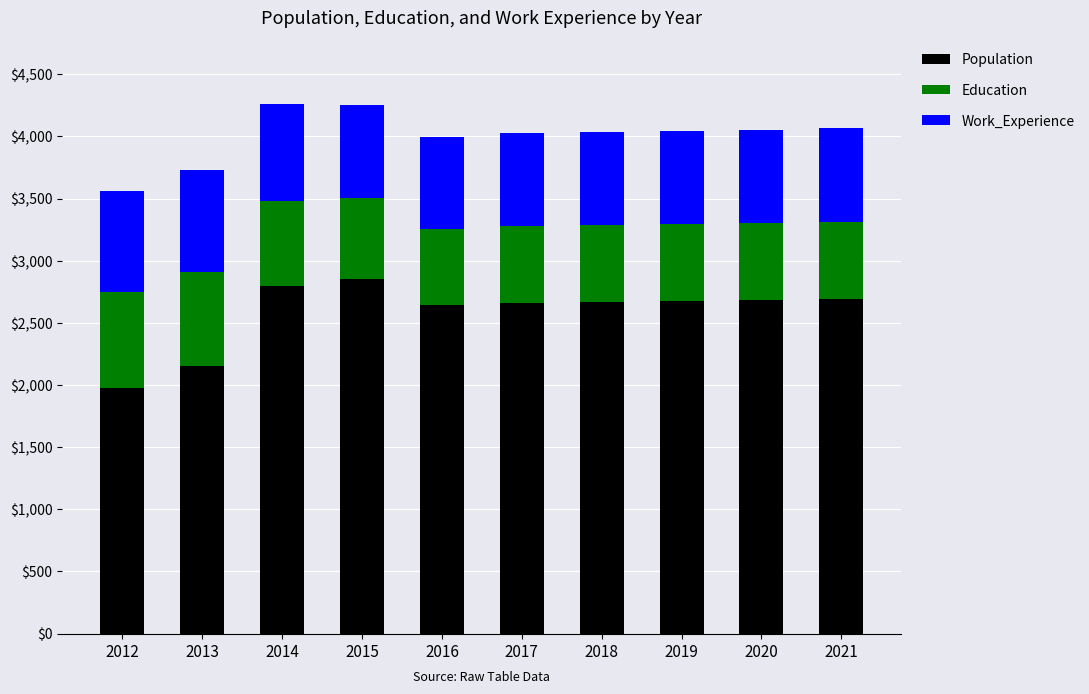

What is the lowest value of the Population series?

1977